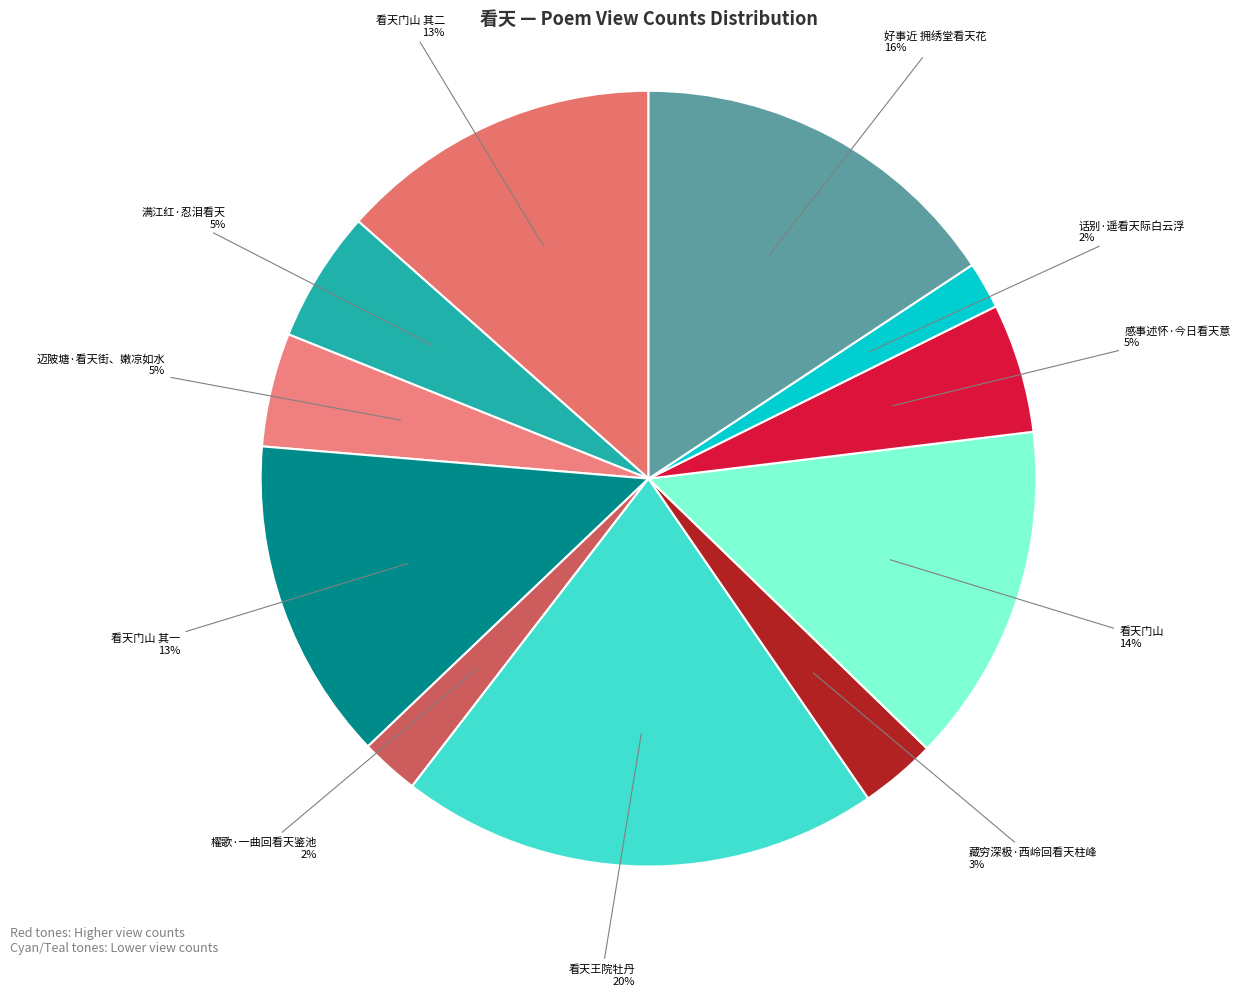

What is the largest slice in the pie chart?

看天王院牡丹